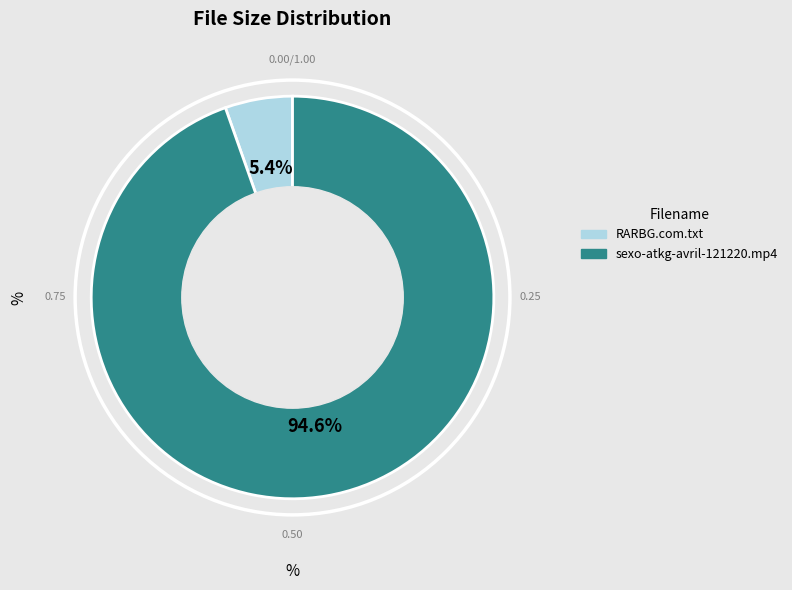

What is the total percentage of sexo-atkg-avril-121220.mp4 and RARBG.com.txt?

100.0%